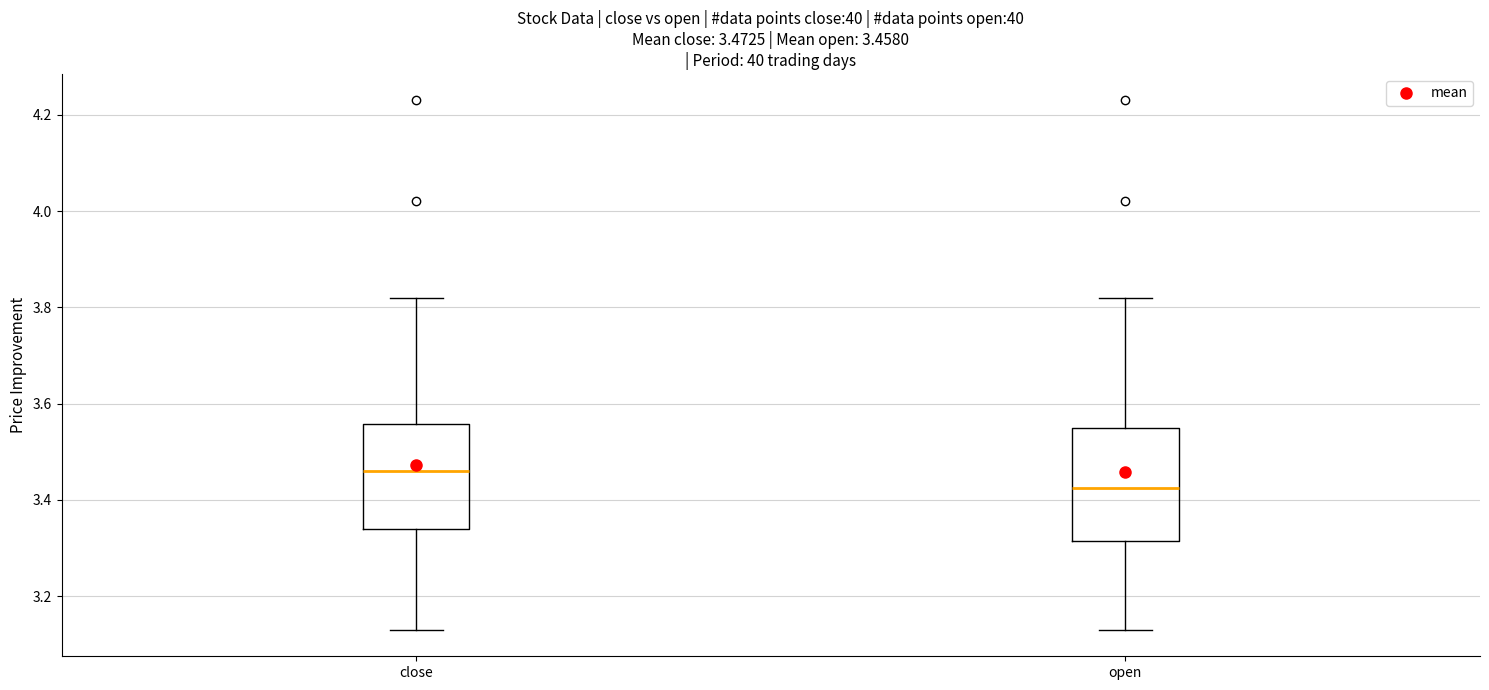

Which box's median line is the lowest?

open